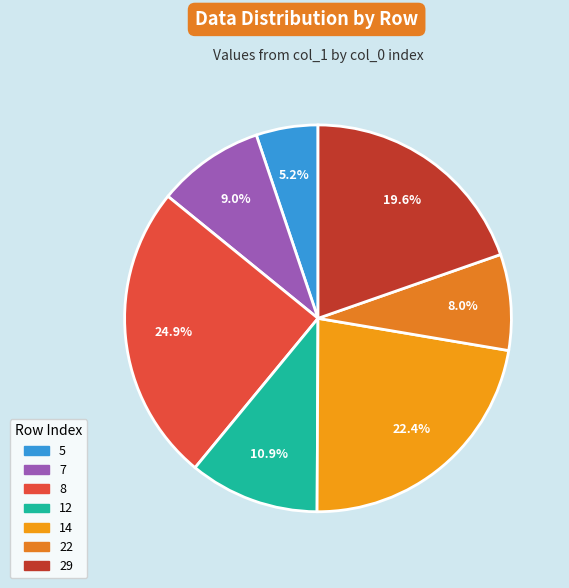

The 14 slice represents 9% of the pie. True or false?

False